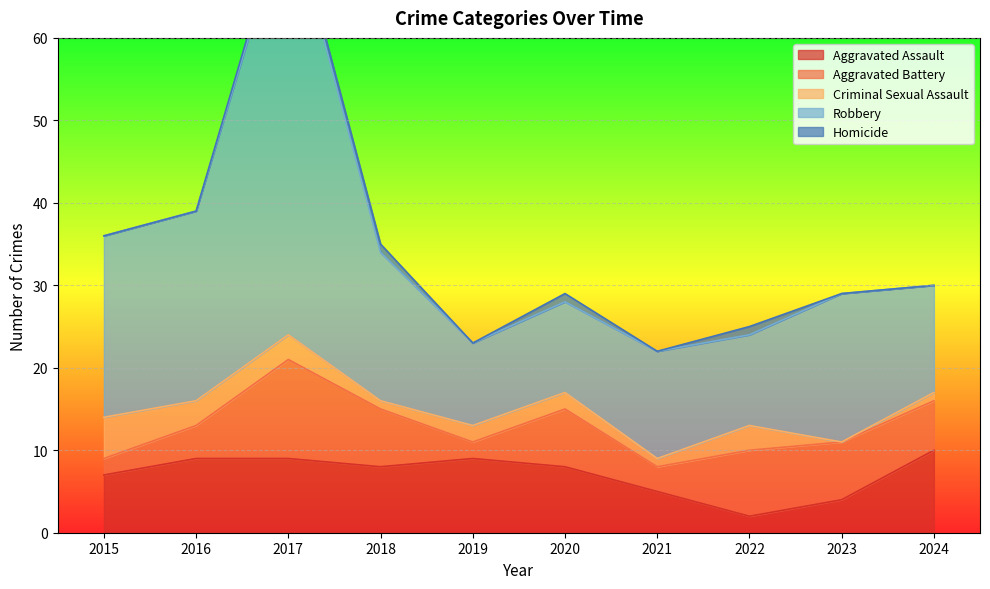

What is the spread (max minus min) of values at 2020?

10